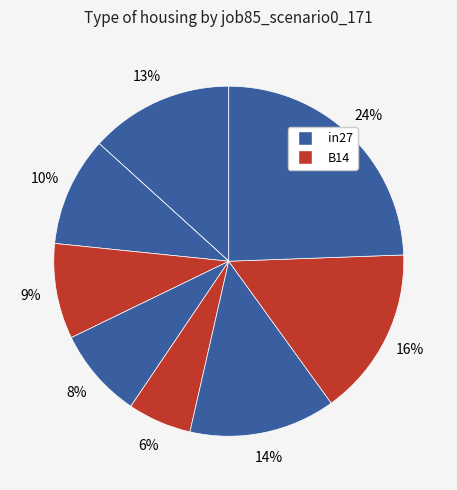

How many segments does this pie chart have?

9